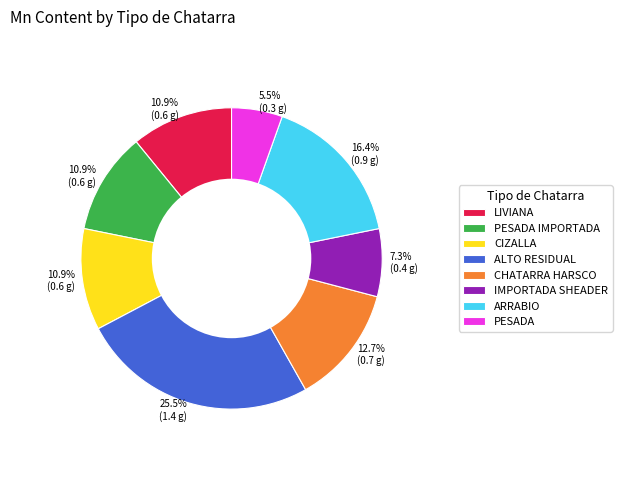

True or false: PESADA IMPORTADA accounts for 11% of the total.

True